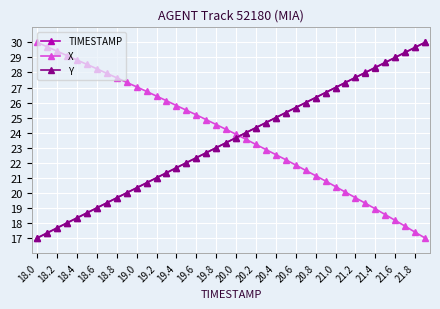

True or false: X and Y cross at least once.

True